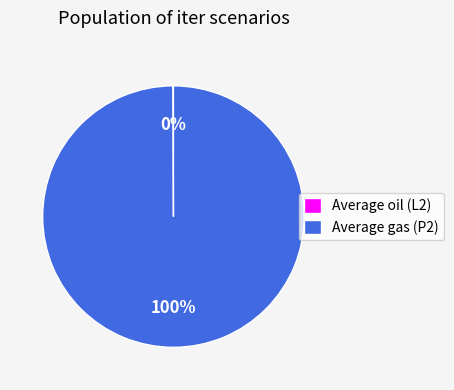

Which category has the biggest portion of the pie?

Average gas (P2)